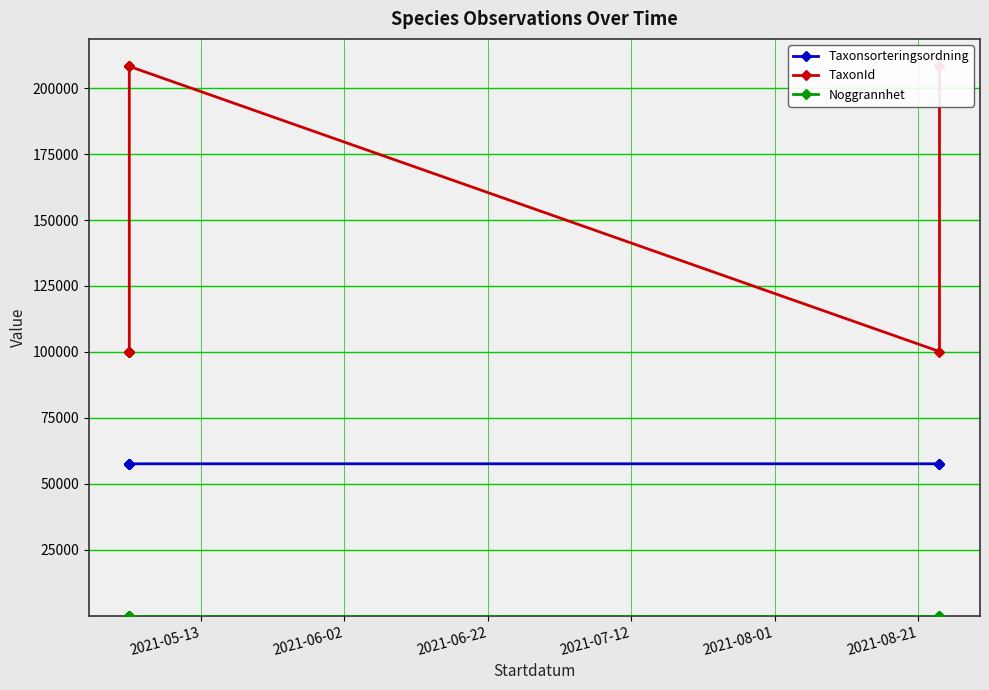

Which has a higher value, 2021-07-12 or 2021-08-21?

2021-07-12